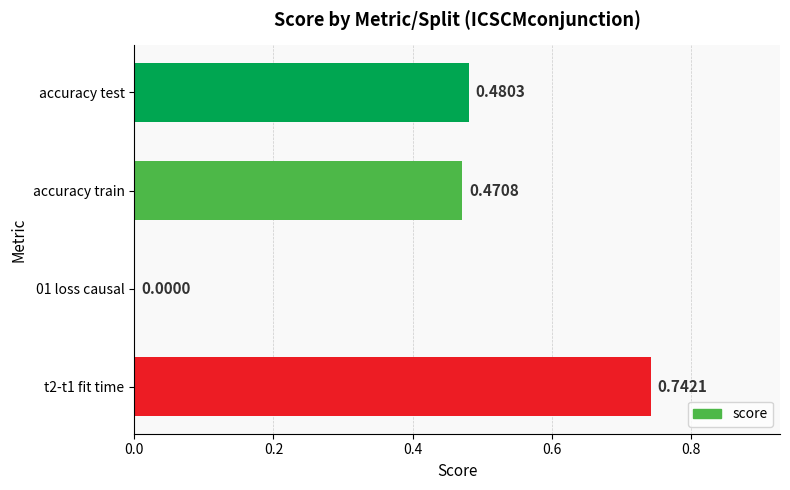

How many positive values are there?

3